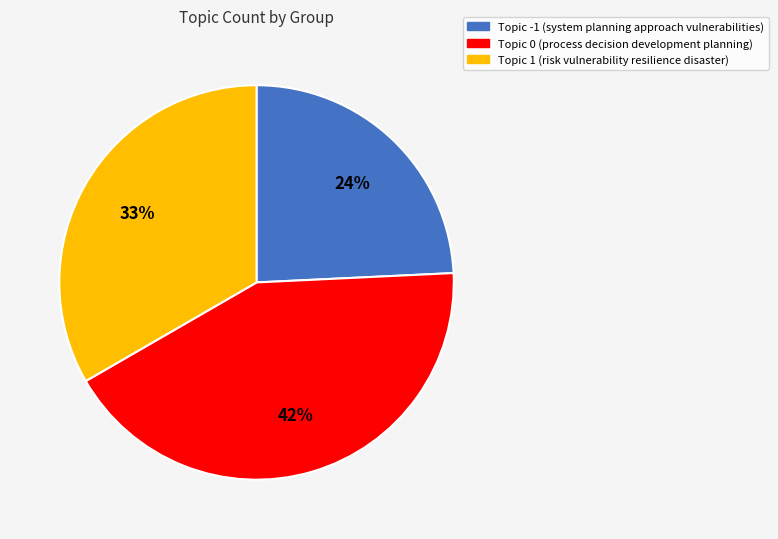

What is the ratio of the value at Topic 0 (process decision development planning) to the value at Topic 1 (risk vulnerability resilience disaster)?

1.3